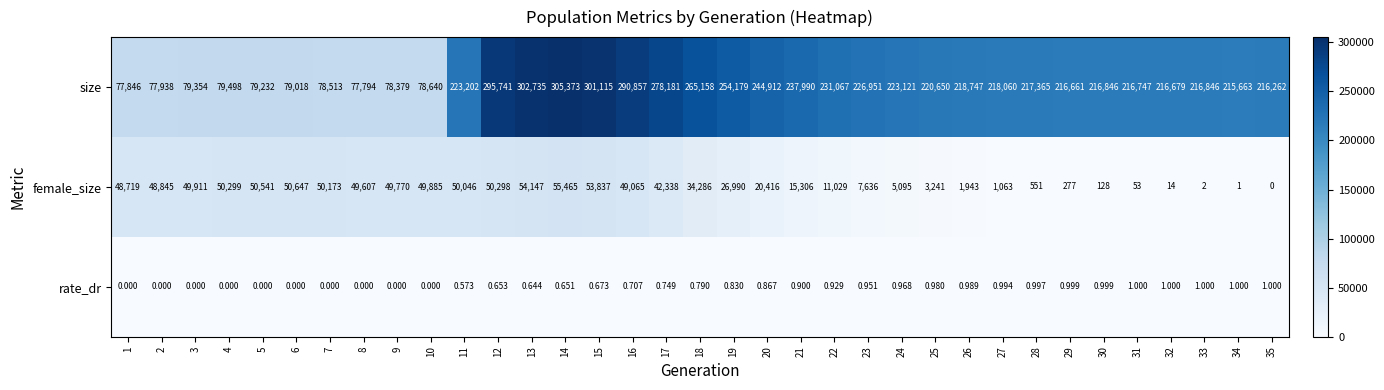

Rank the series by their maximum value, from lowest to highest.

rate_dr, female_size, size